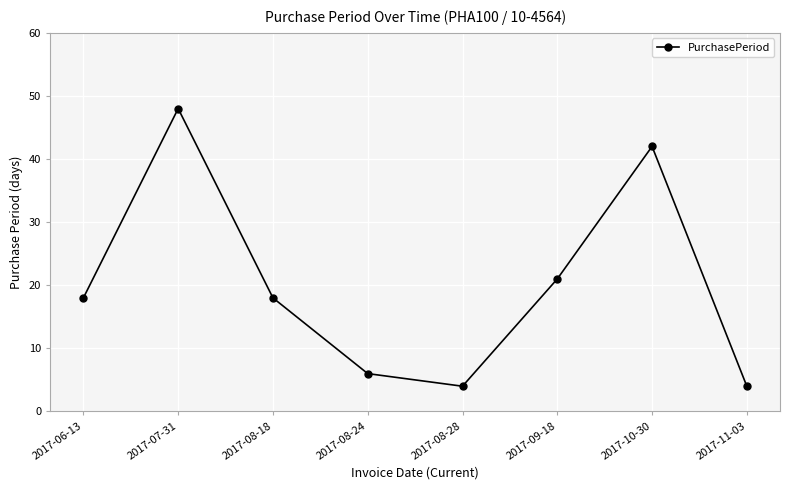

What is the difference between the second highest and minimum values?

38